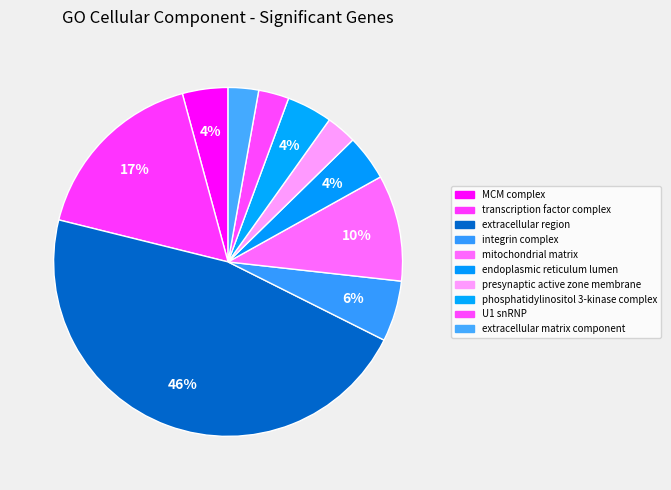

To the nearest percent, what is the average slice percentage?

10%